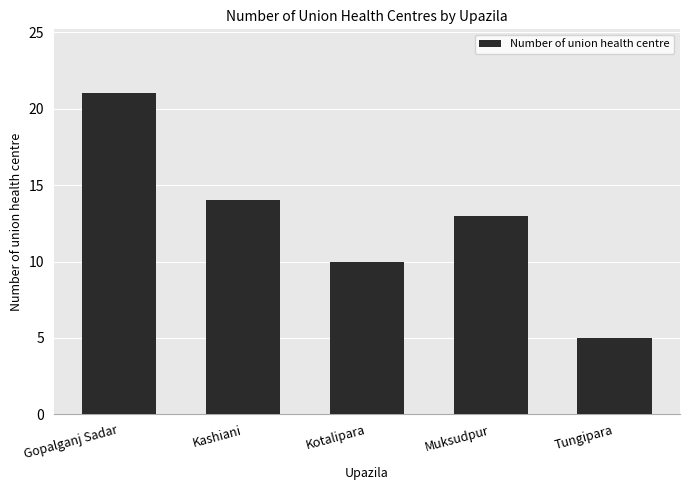

Reading right to left, transcribe all the data shown in this chart.

Tungipara=5	Muksudpur=13	Kotalipara=10	Kashiani=14	Gopalganj Sadar=21